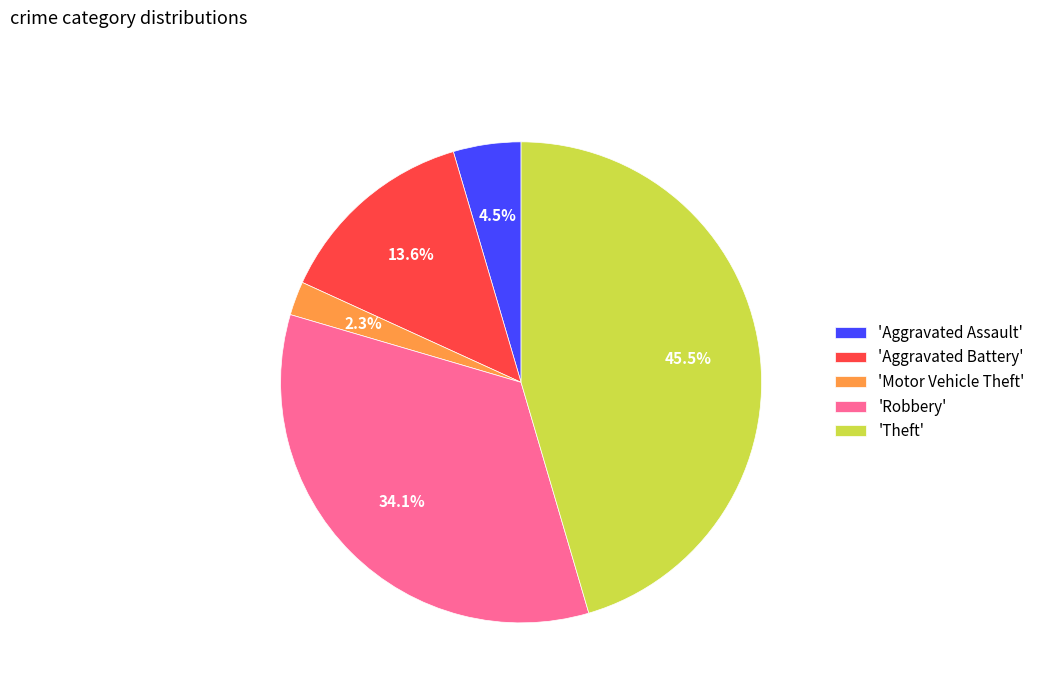

Does any single category account for the majority?

No